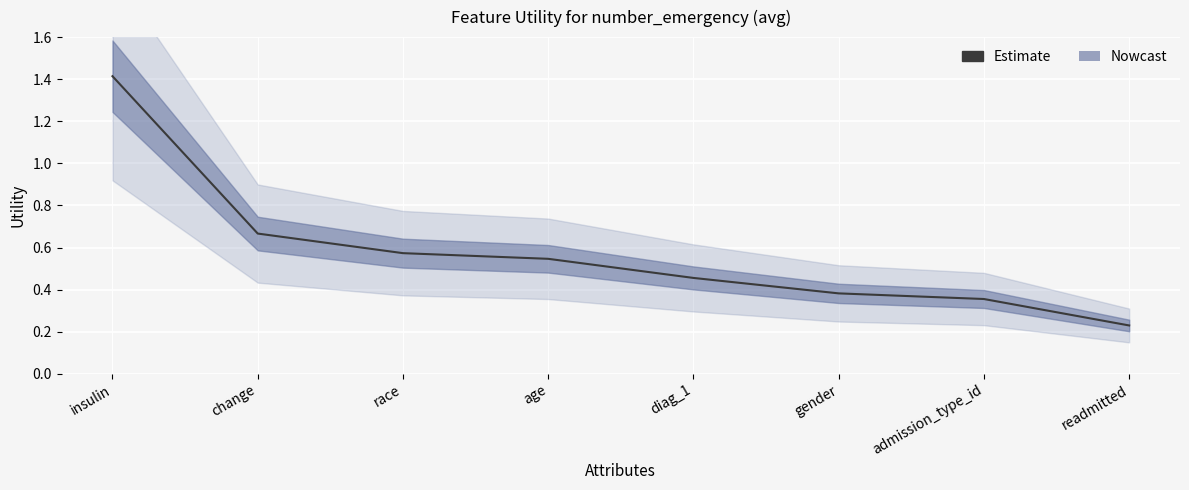

How many values are between 0 and 1?

7